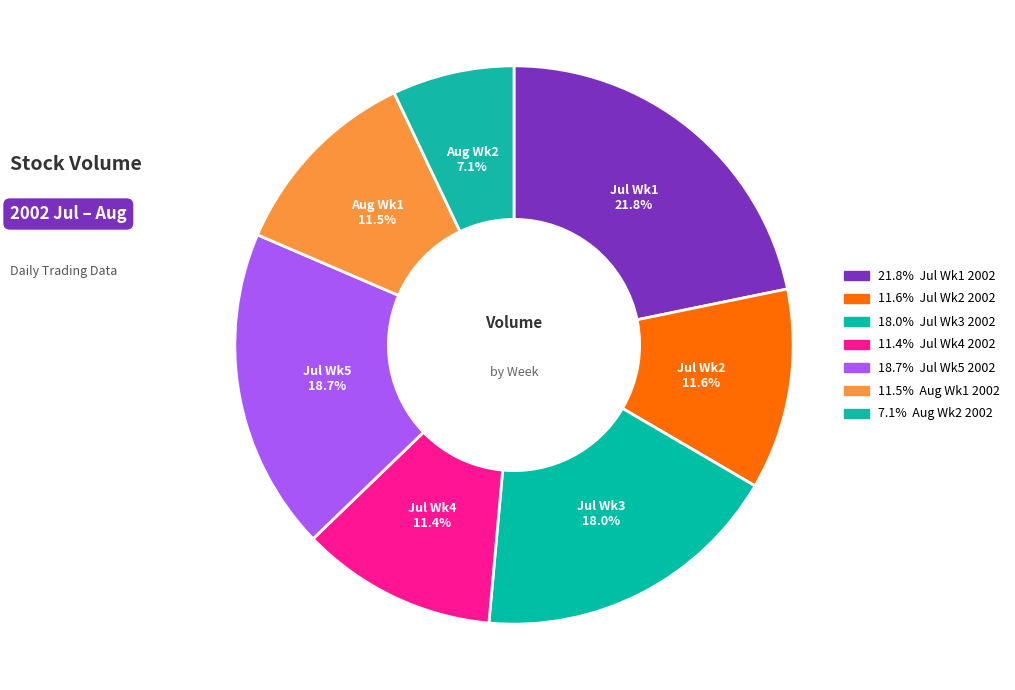

How many segments does this pie chart have?

7